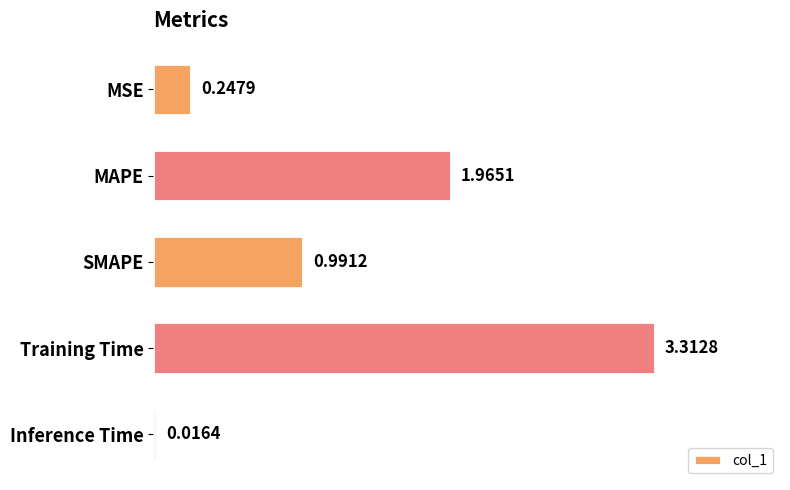

What is the label of the 5th bar from the top?

Inference Time